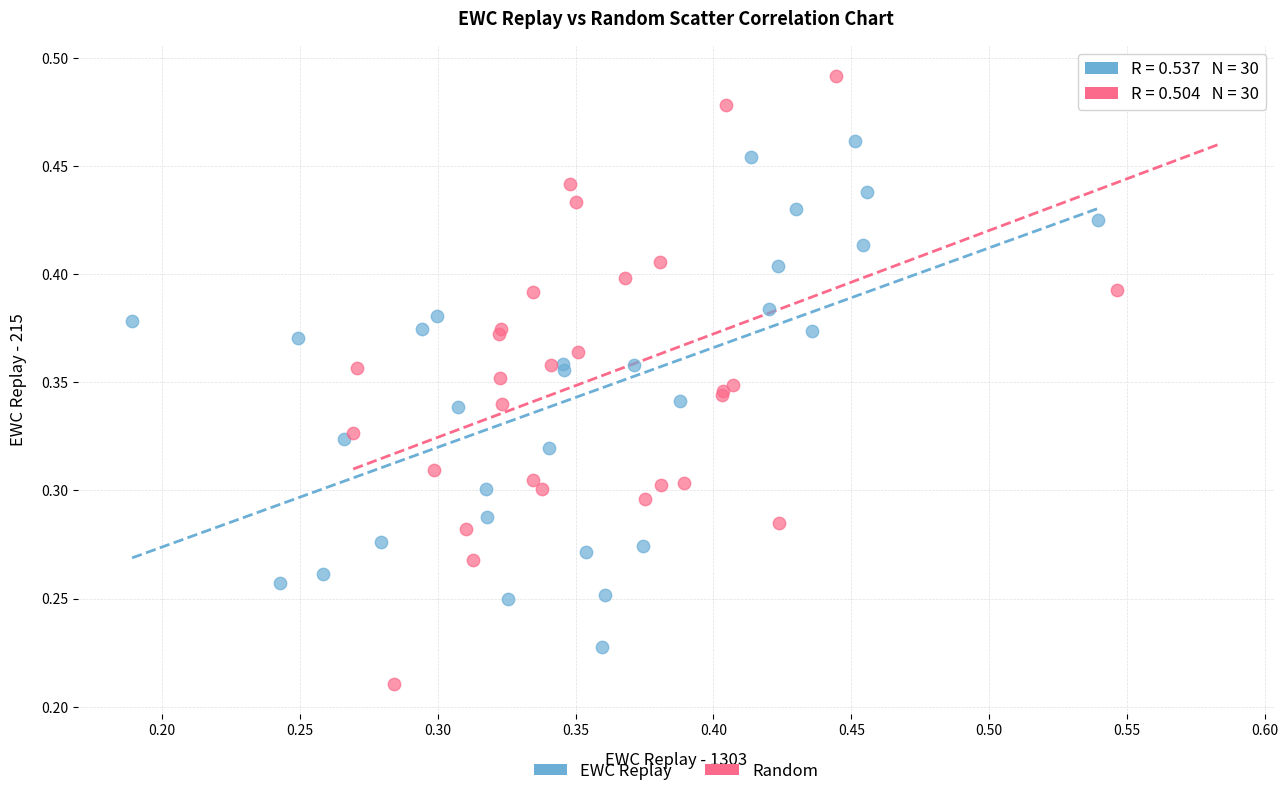

Which series reaches the minimum Y coordinate?

Random